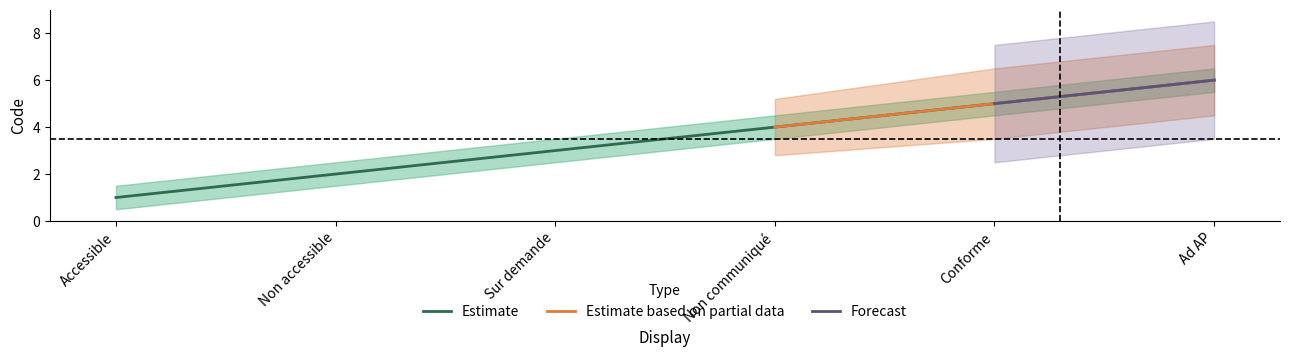

Does the chart display data point markers on the line(s)?

No